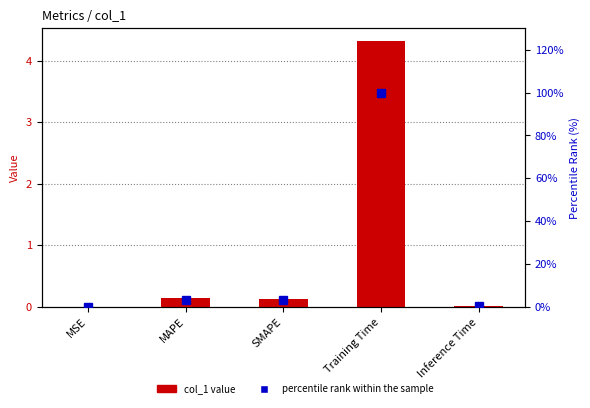

What position from the left is Training Time?

4